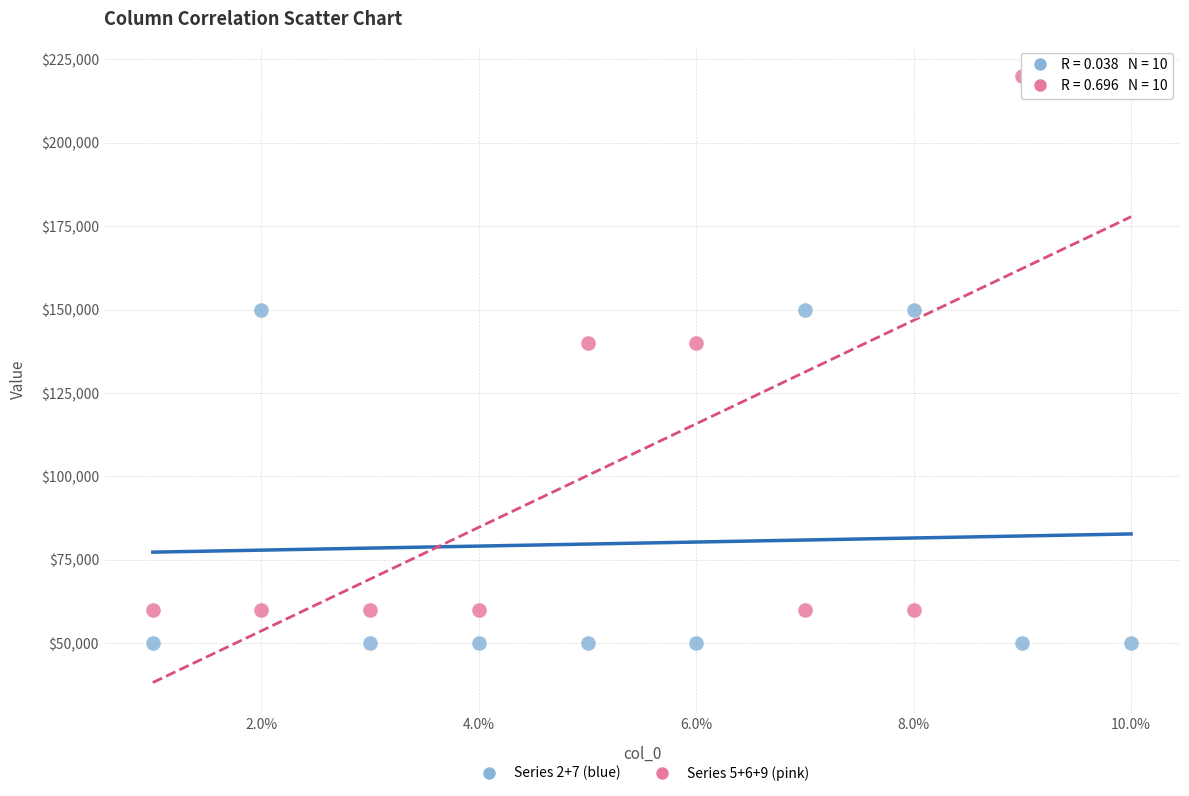

Across all data points, what is the range of Y values (max minus min)?

170000